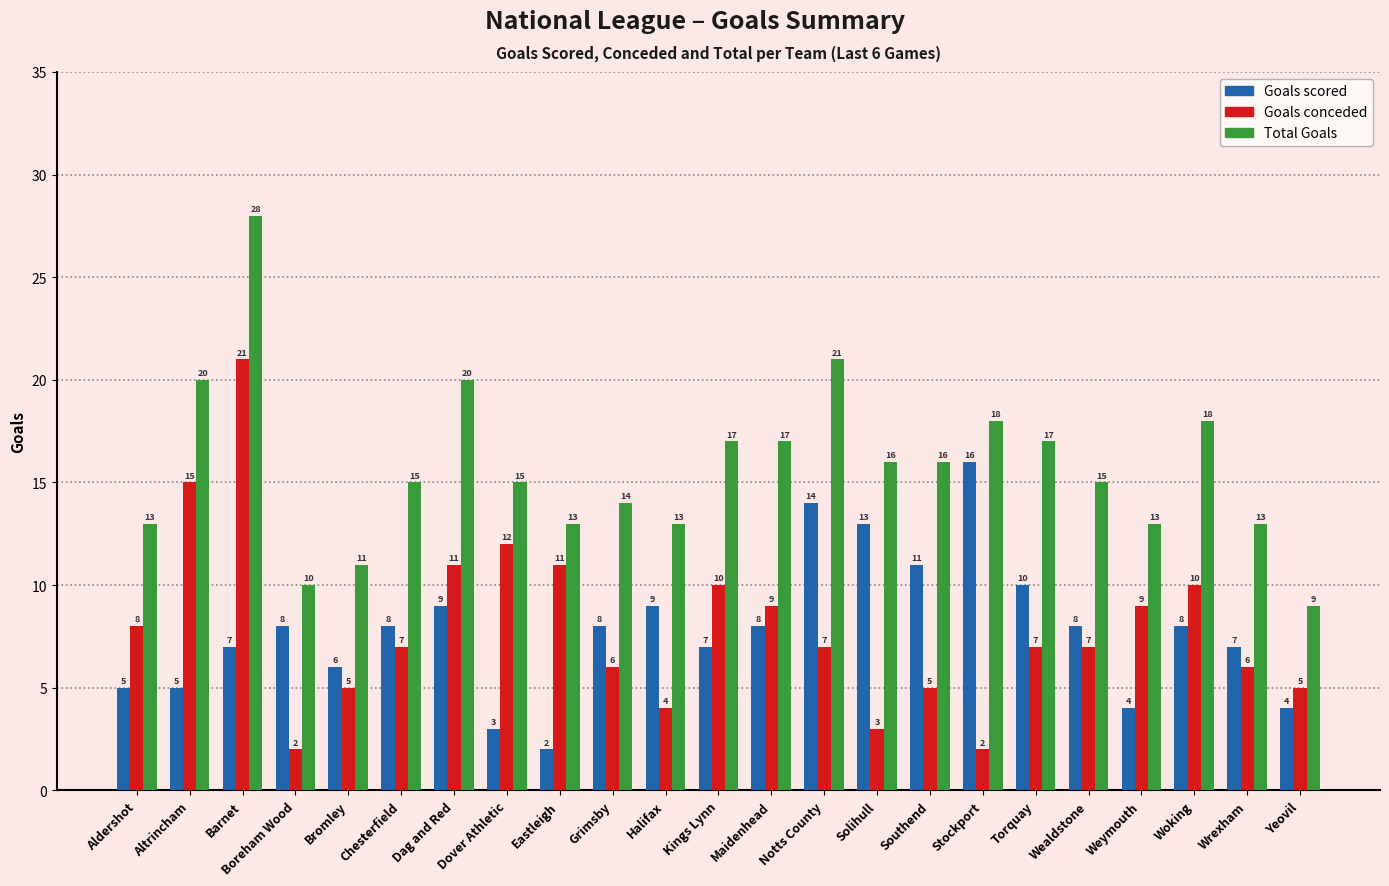

The value of Goals conceded at Altrincham is 7. True or false?

False